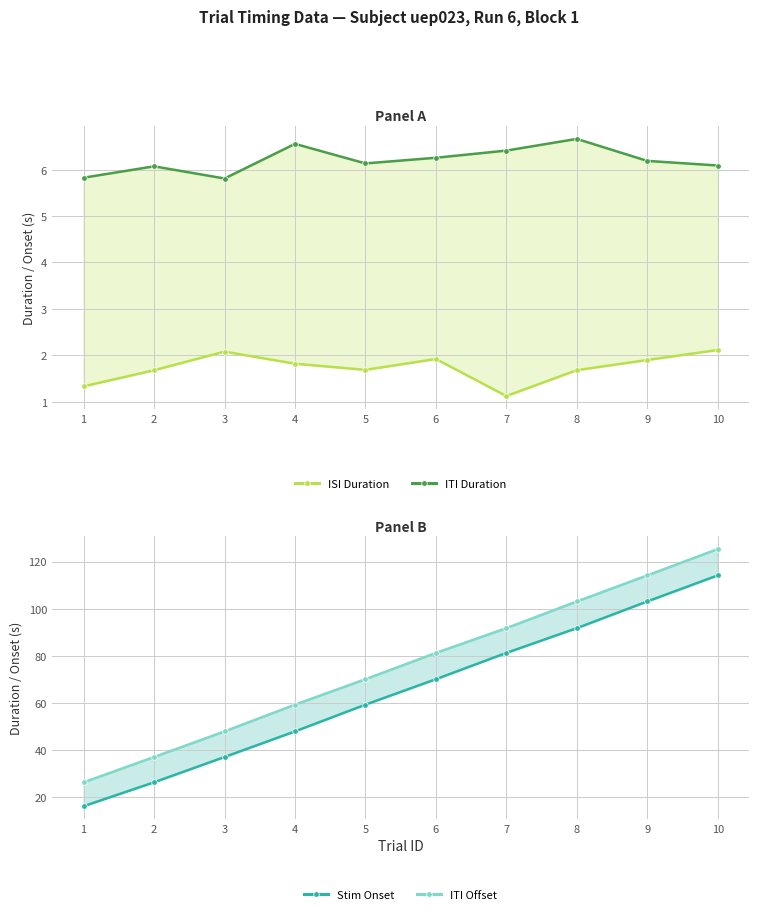

How many values in the Stim Onset series exceed 69?

5